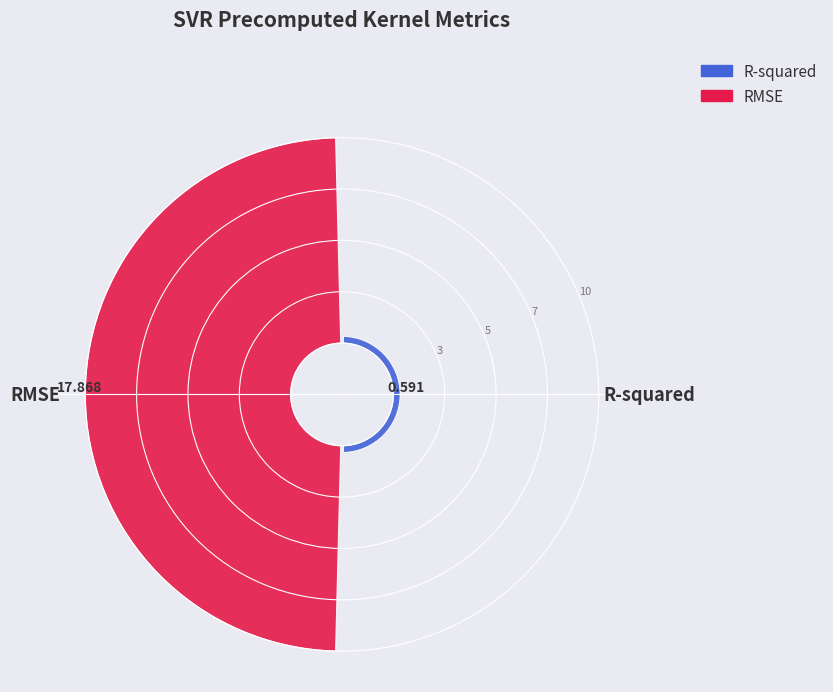

Which category has the biggest portion of the pie?

RMSE